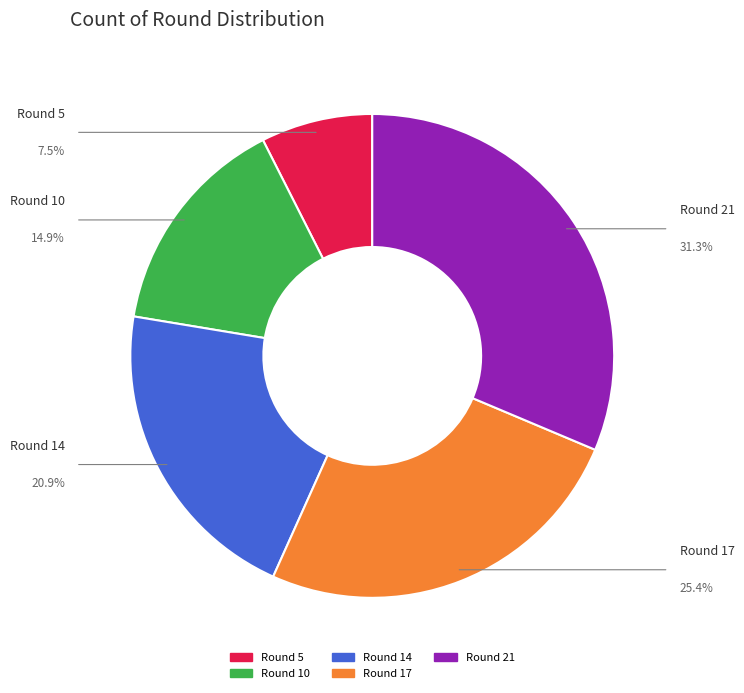

The Round 10 slice represents 10% of the pie. True or false?

False